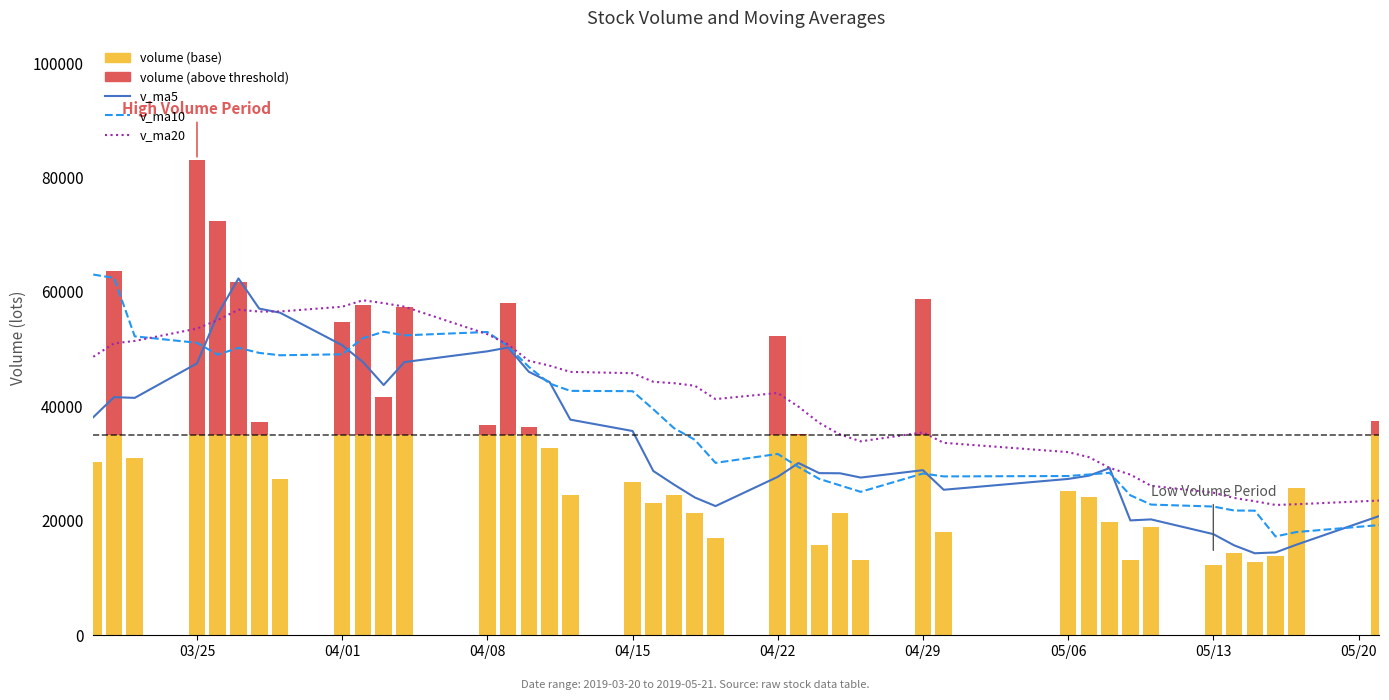

Rank the series by their average value, from lowest to highest.

v_ma5, v_ma10, v_ma20